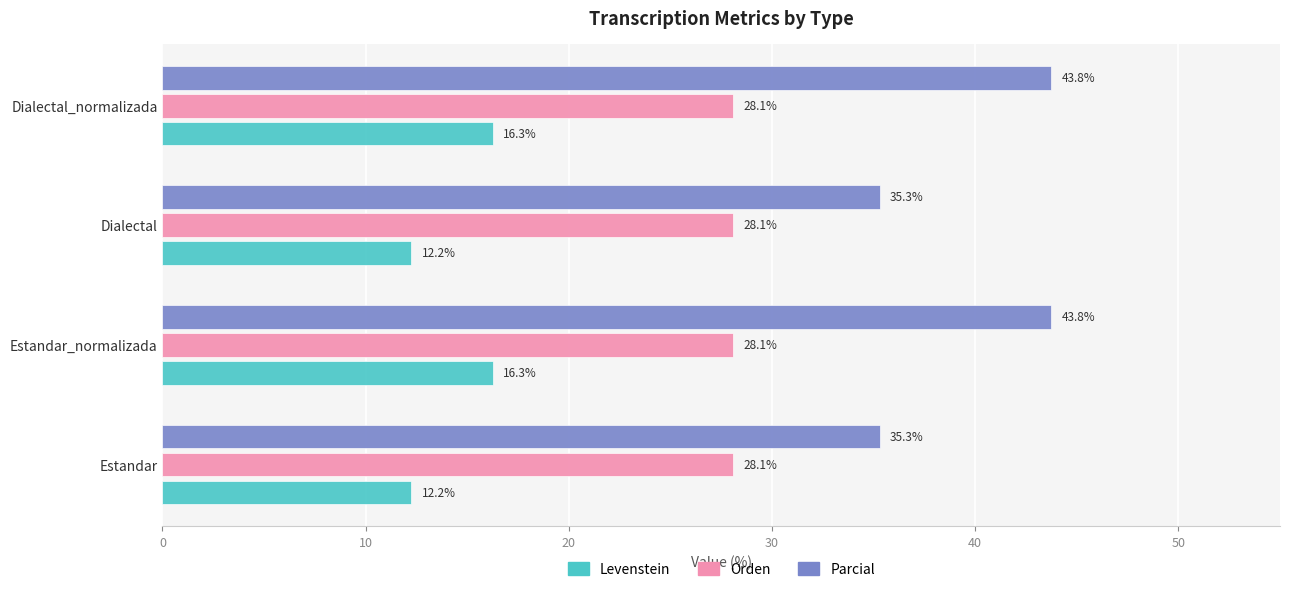

What is the average value of the Parcial series?

39.5